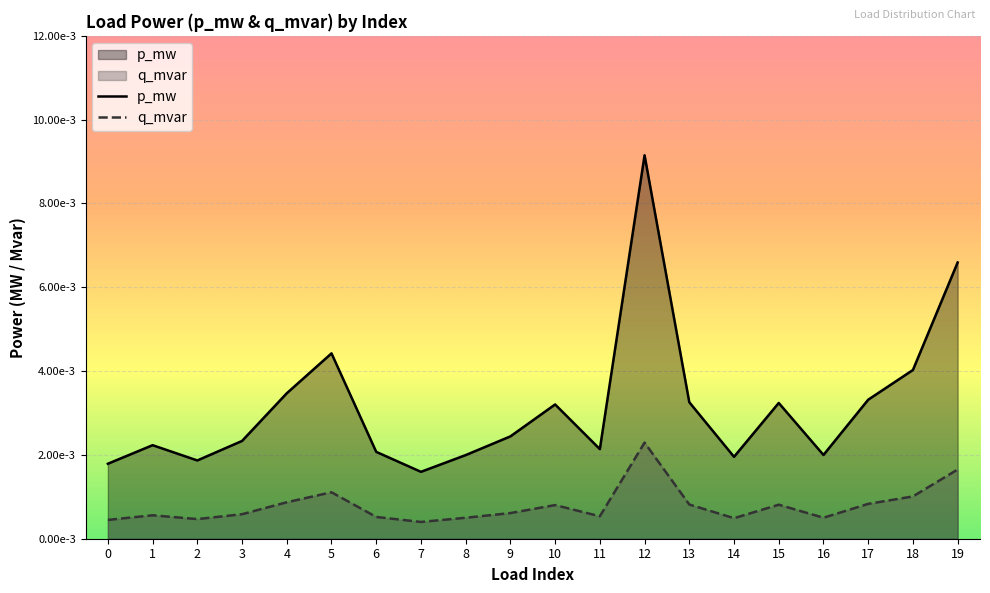

Which has a higher value, 18 or 3?

18